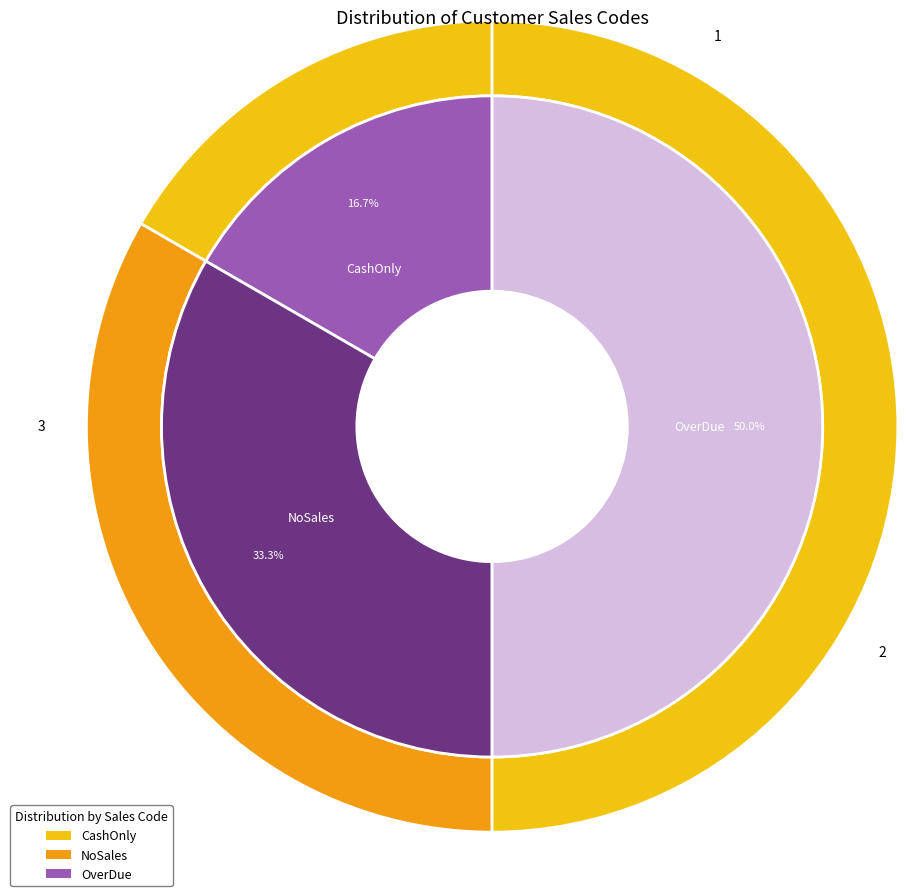

Rank the categories by value from highest to lowest.

OverDue, NoSales, CashOnly